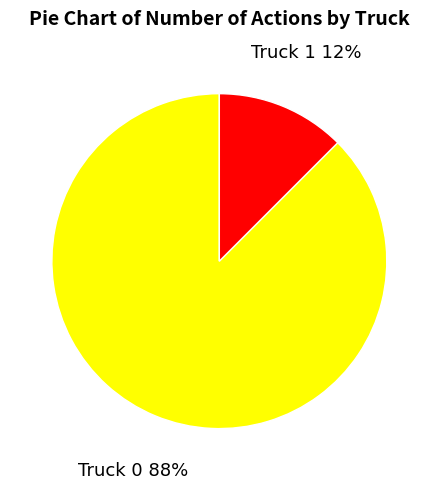

Does any single category account for the majority?

Yes